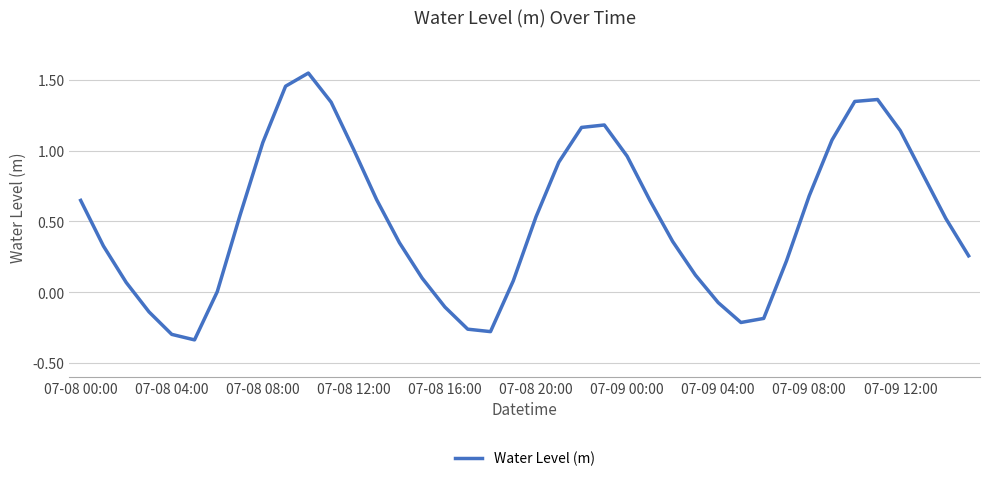

What is the difference between the maximum and minimum values?

1.9